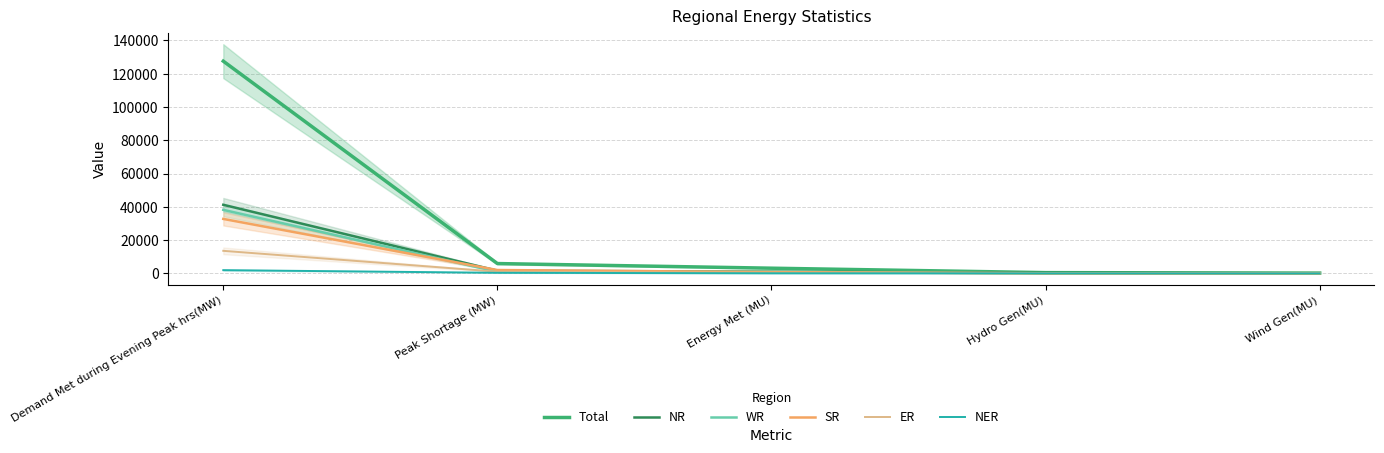

At which category is the sum across all series the highest?

Demand Met during Evening Peak hrs(MW)